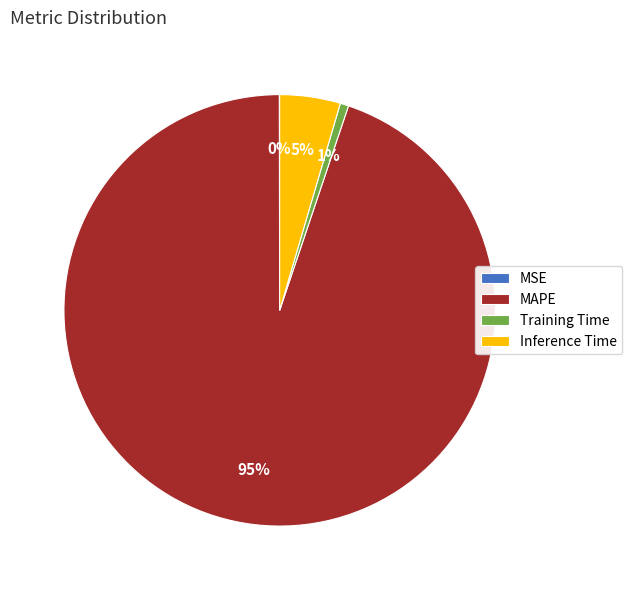

Does Training Time represent more than half of the total?

No